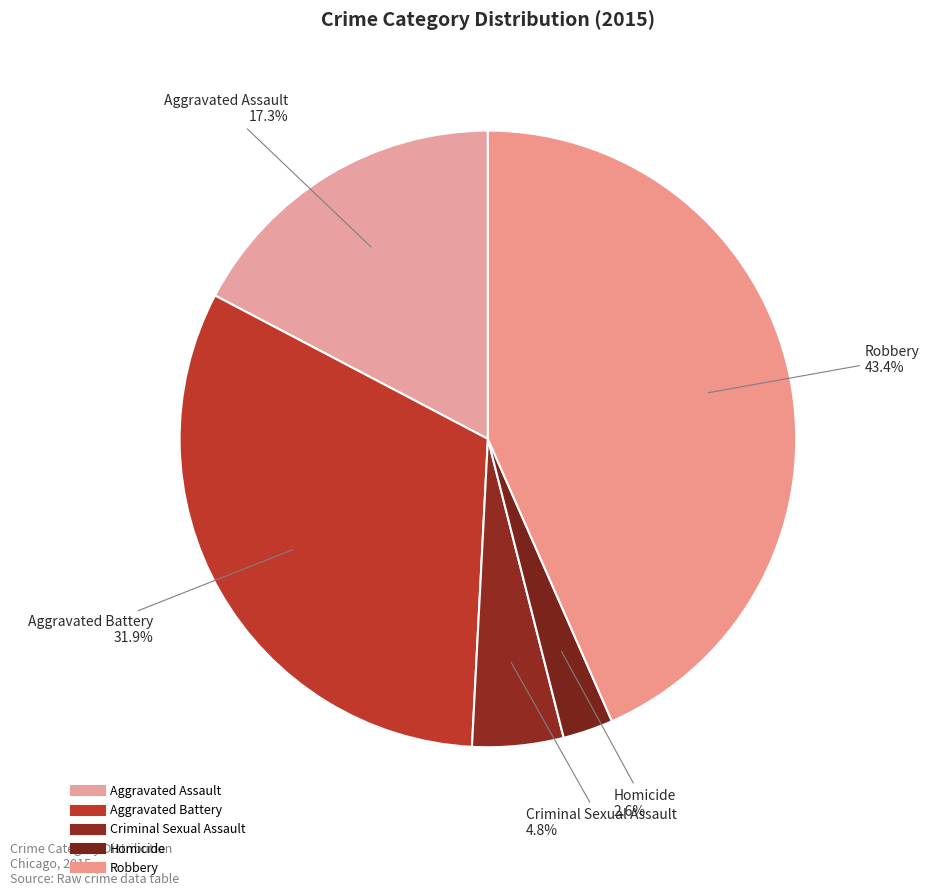

Count the number of slices in the pie.

5